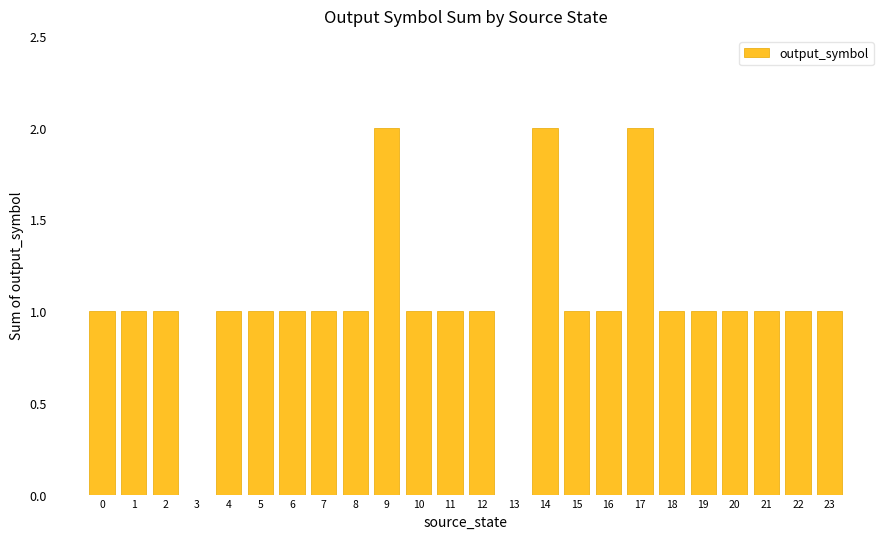

Count the number of data series in this chart.

1